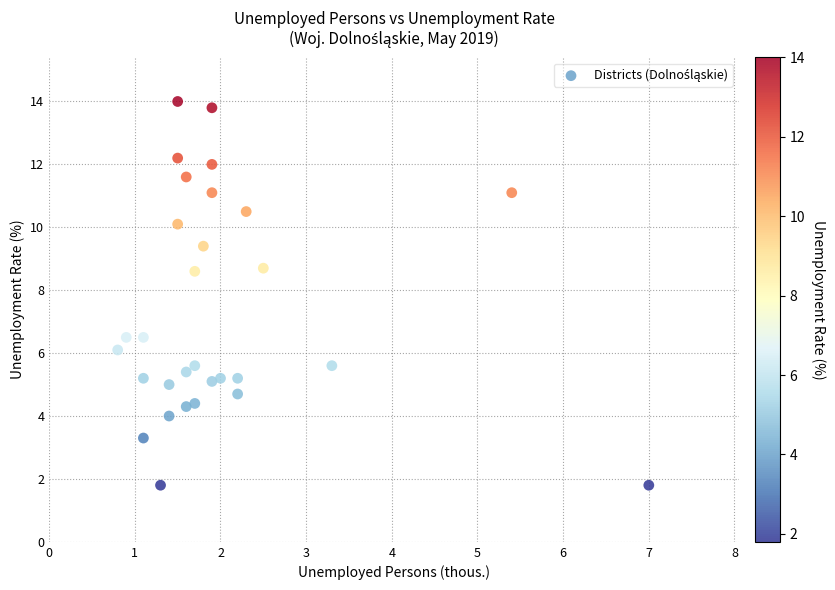

What is the range of Y values (max minus min)?

12.2